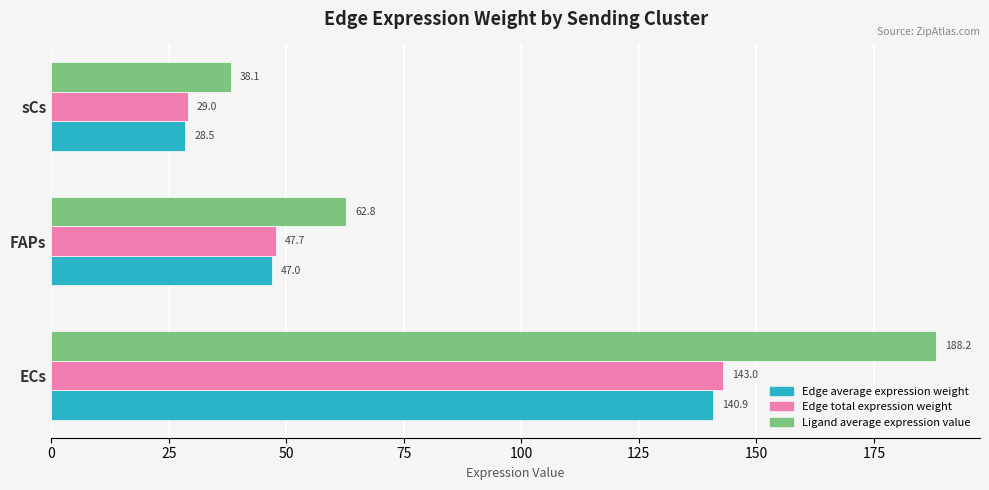

True or false: Ligand average expression value has a value of 188.2 at ECs.

True